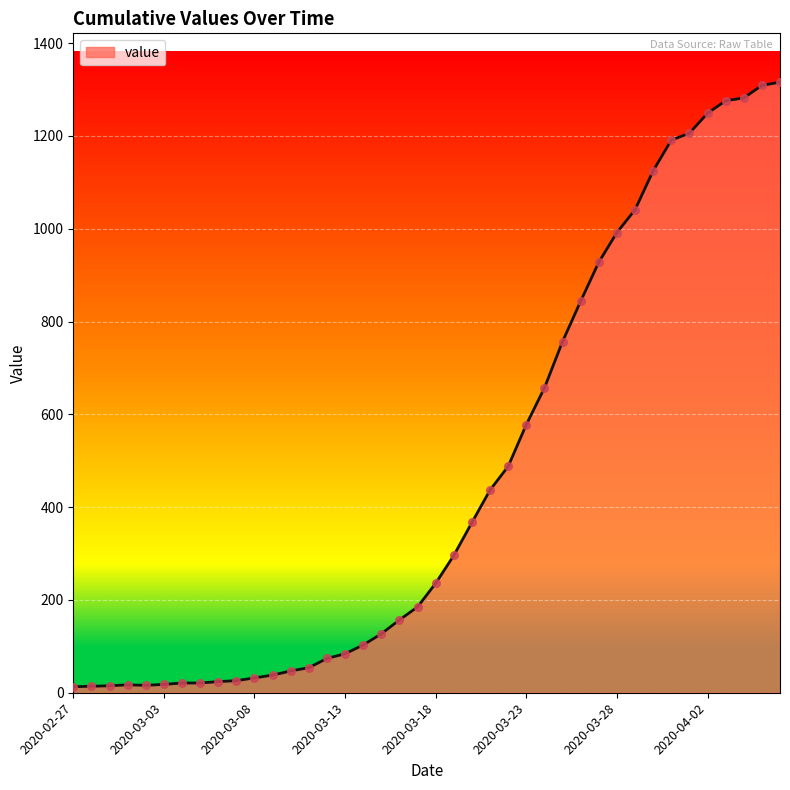

What is the maximum value shown in the chart?

1316